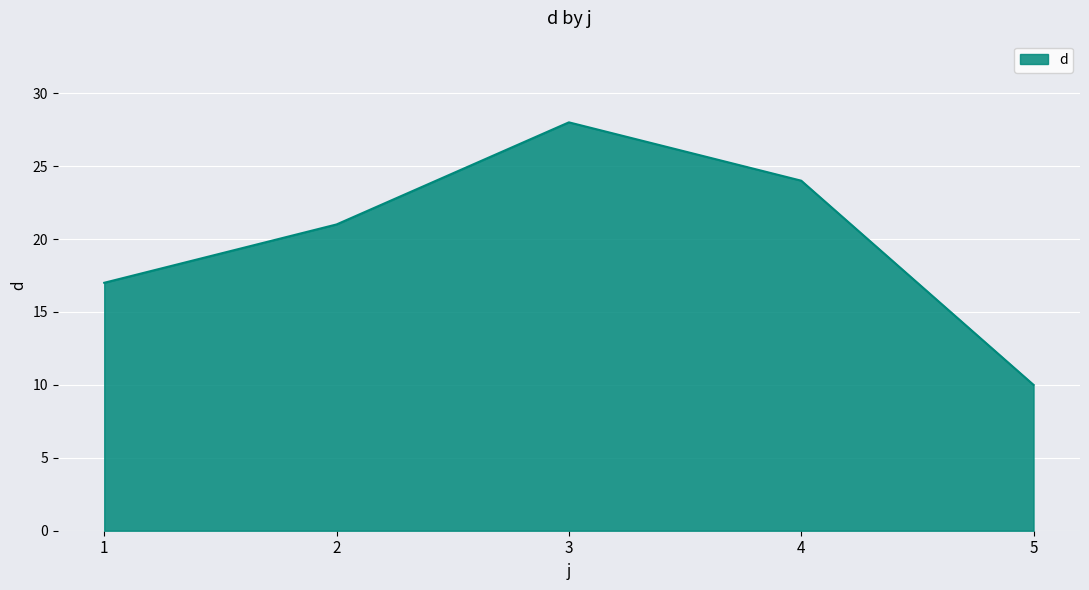

List the labels in order of value, smallest first.

5, 1, 2, 4, 3